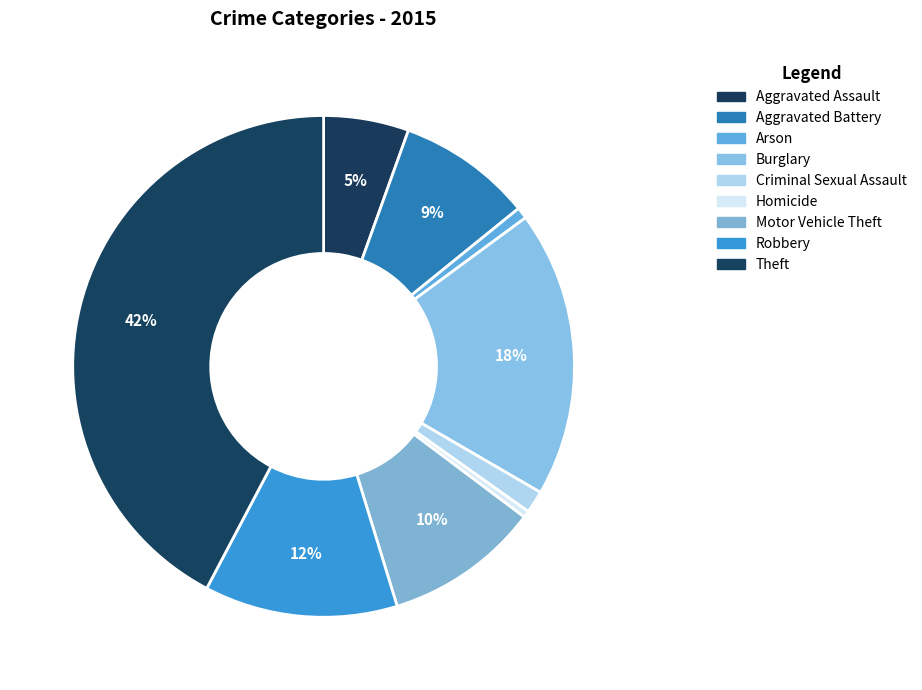

What is the ratio of the value at Aggravated Assault to the value at Robbery?

0.4